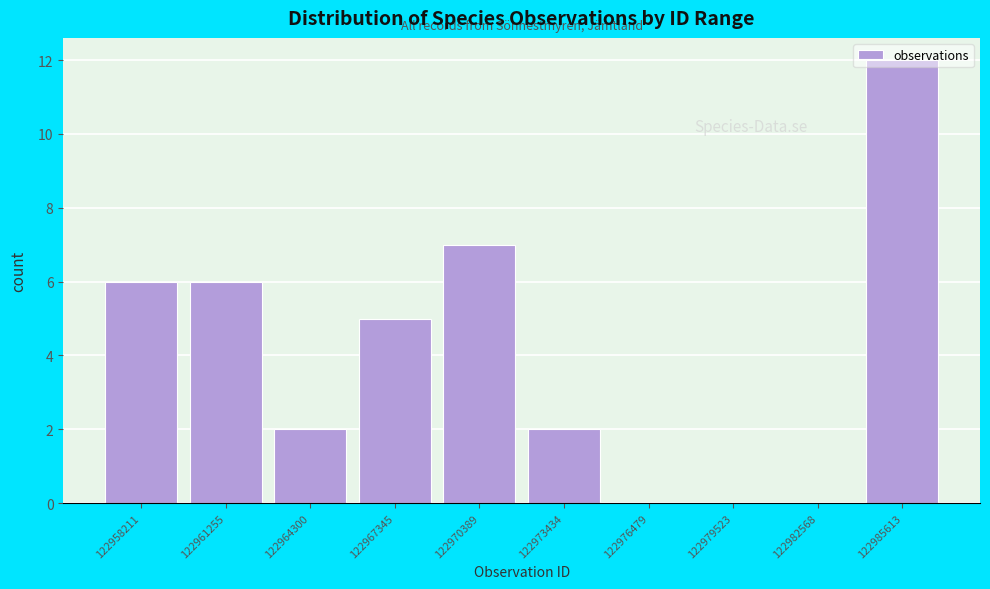

At which category does the chart reach its peak across all series?

122985613